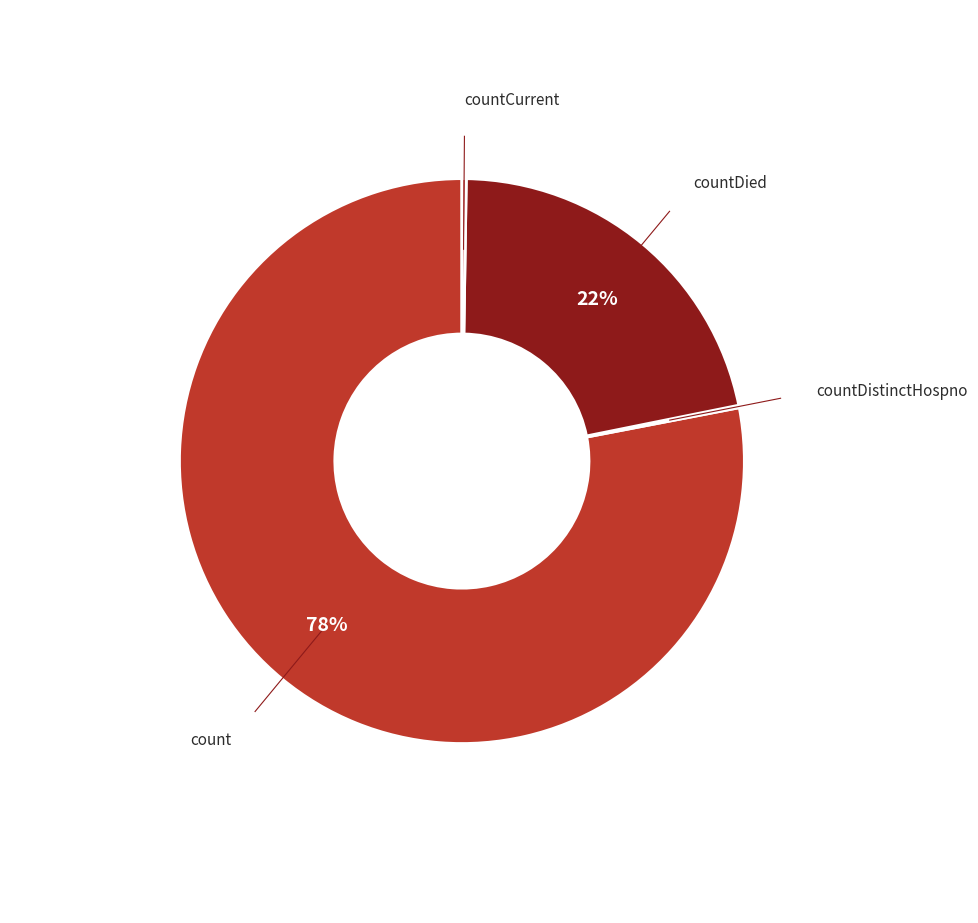

Is the sum of count and countDied greater than half?

Yes